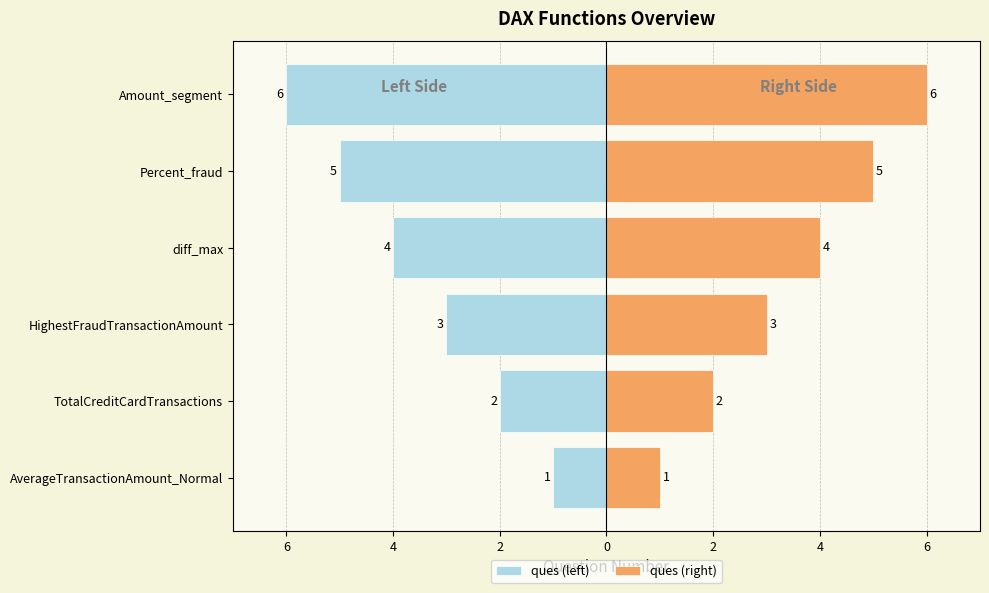

What is the sum of all ques (right) values?

21